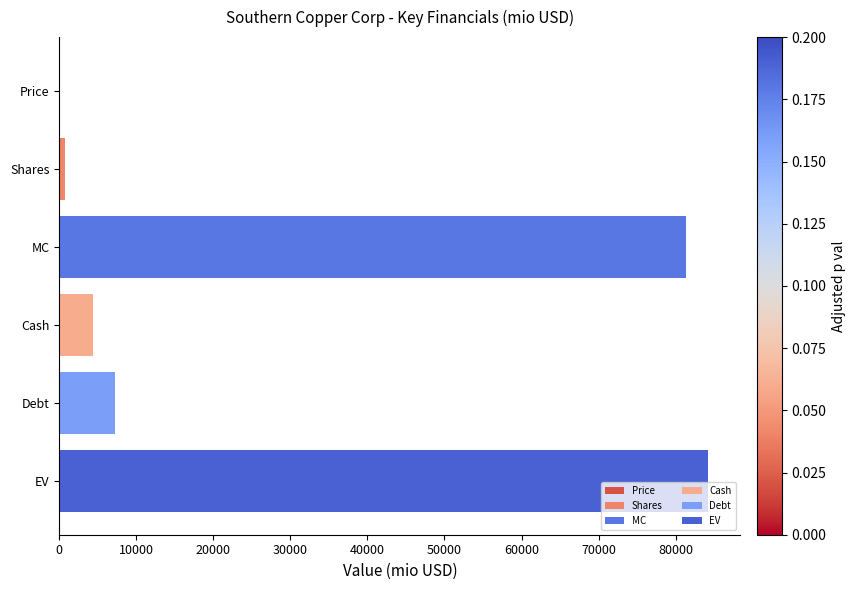

Reading bottom to top, extract all data points from this chart.

EV=84203.1	Debt=7247.0	Cash=4334.5	MC=81290.6	Shares=796.2	Price=102.1